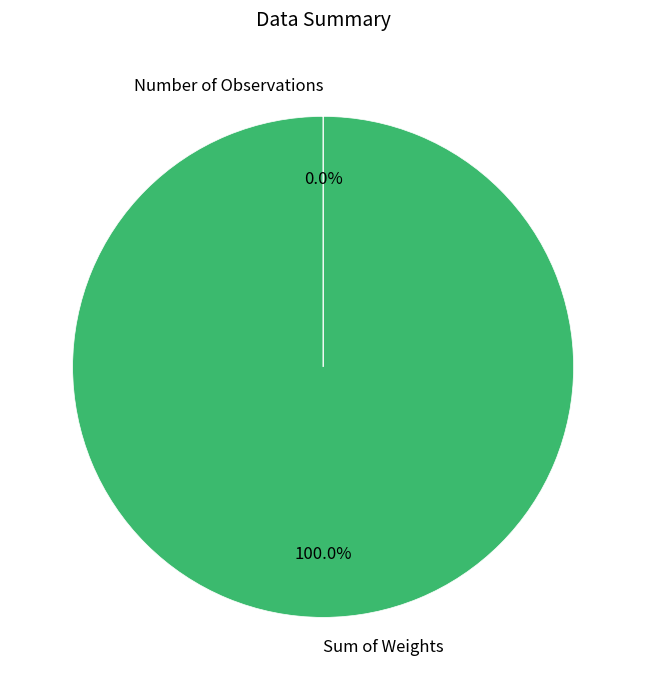

What is the largest slice in the pie chart?

Sum of Weights